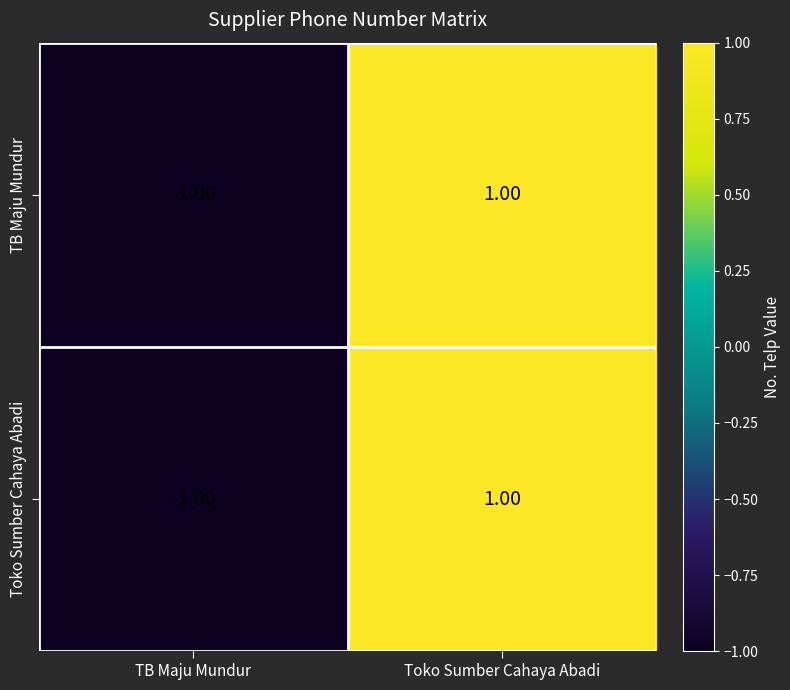

At how many categories does at least one series exceed 0?

1